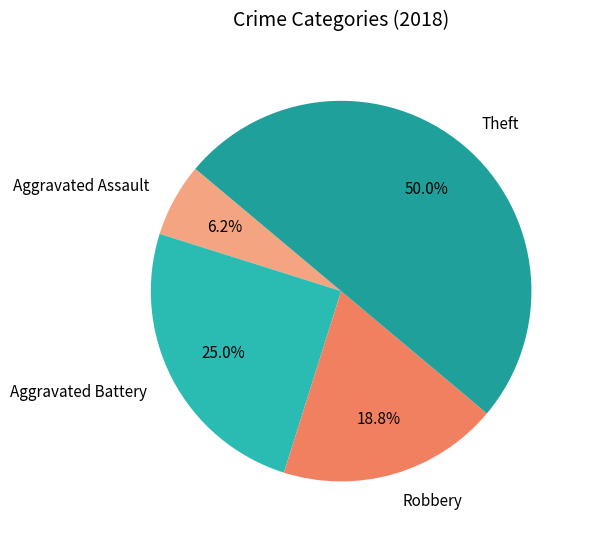

Which slice is the smallest?

Aggravated Assault